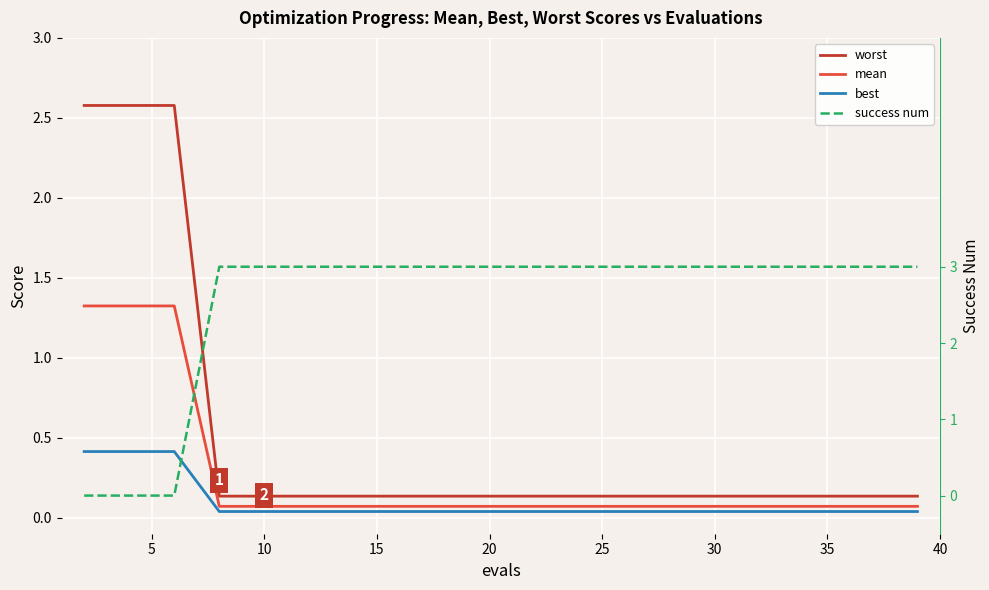

At how many categories does at least one series exceed 0?

20